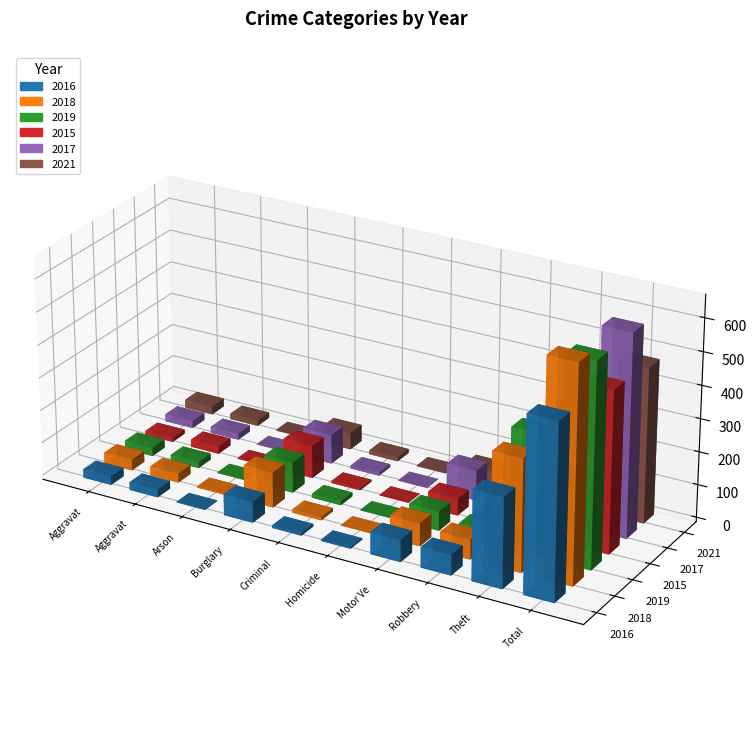

At Arson, list the series in order from largest to smallest.

2018, 2016, 2019, 2021, 2015, 2017